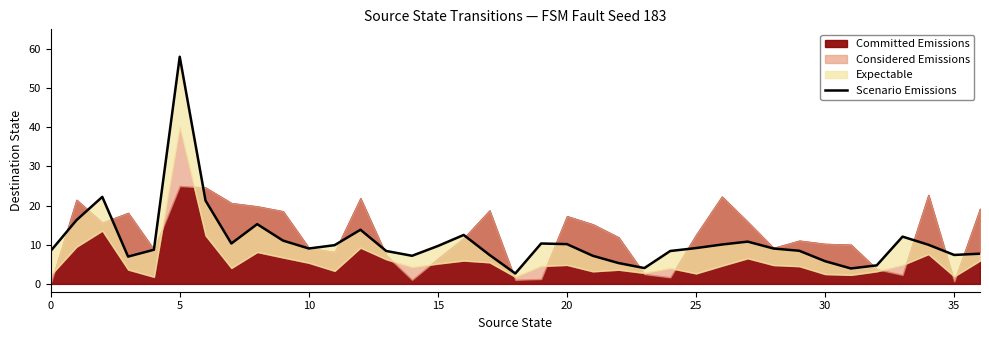

The value at 9 is 4.4. True or false?

False